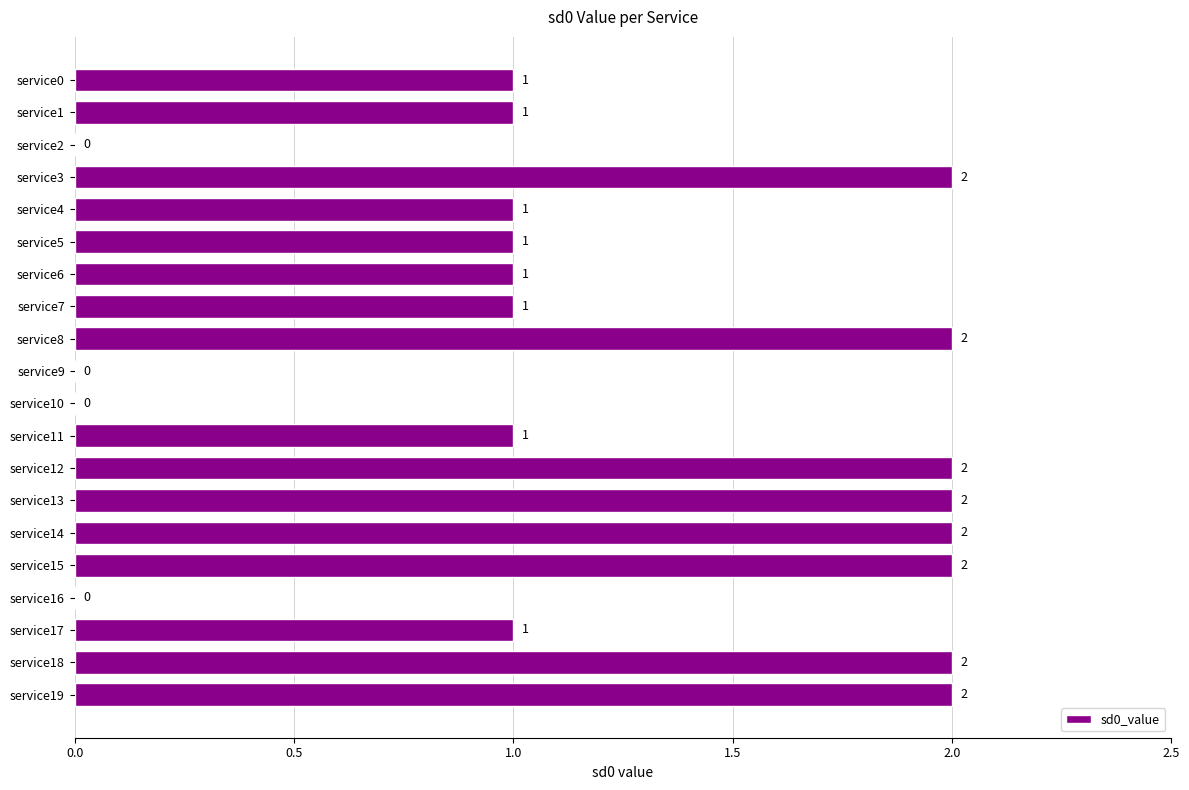

Reading bottom to top, extract all data points from this chart.

service19=2	service18=2	service17=1	service16=0	service15=2	service14=2	service13=2	service12=2	service11=1	service10=0	service9=0	service8=2	service7=1	service6=1	service5=1	service4=1	service3=2	service2=0	service1=1	service0=1